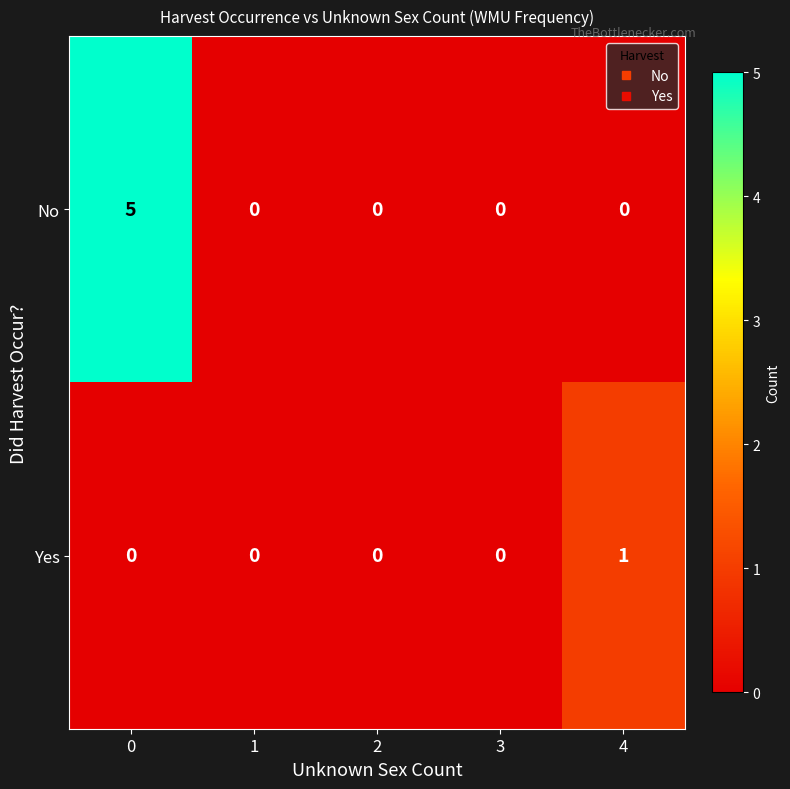

Reading left to right, what are all the values shown in this chart?

No: 0=5	1=0	2=0	3=0	4=0
Yes: 0=0	1=0	2=0	3=0	4=1